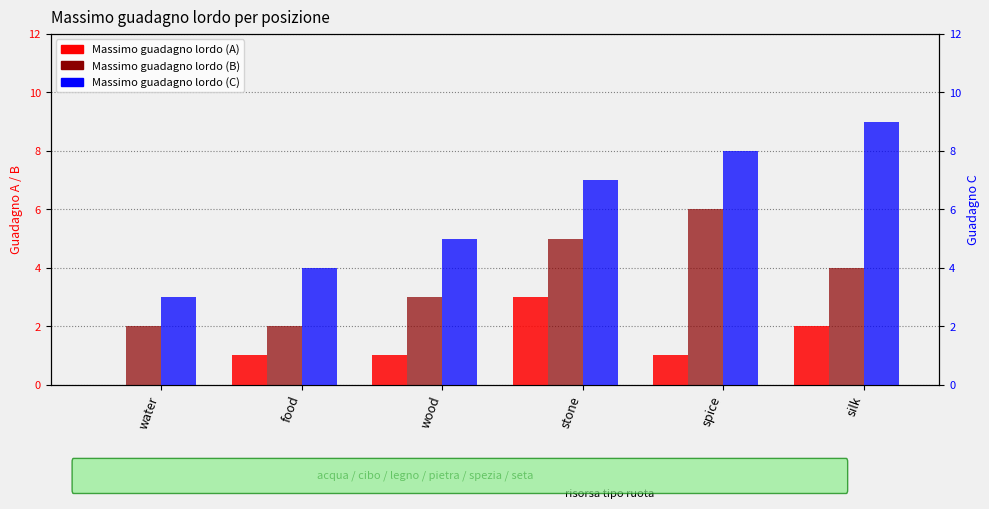

Reading left to right, transcribe all the data shown in this chart.

Massimo guadagno lordo (A): water=0	food=1	wood=1	stone=3	spice=1	silk=2
Massimo guadagno lordo (B): water=2	food=2	wood=3	stone=5	spice=6	silk=4
Massimo guadagno lordo (C): water=3	food=4	wood=5	stone=7	spice=8	silk=9